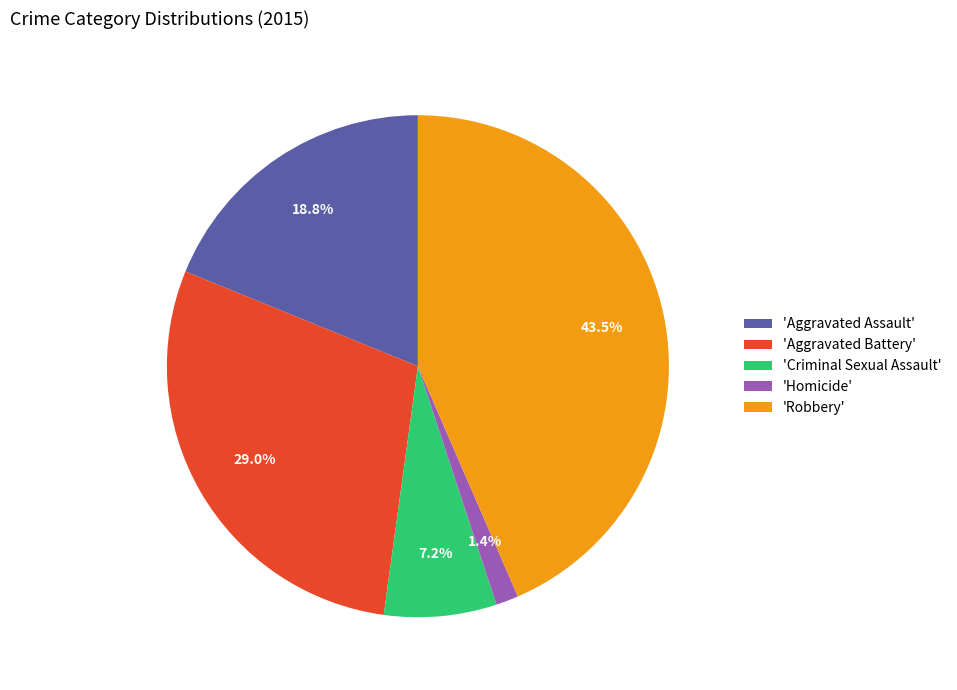

Which has a higher value, 'Homicide' or 'Aggravated Battery'?

'Aggravated Battery'